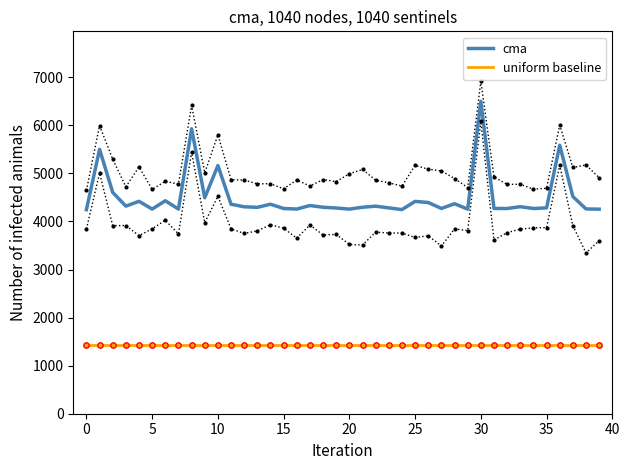

What is the total value across all series at 25?

5871.1